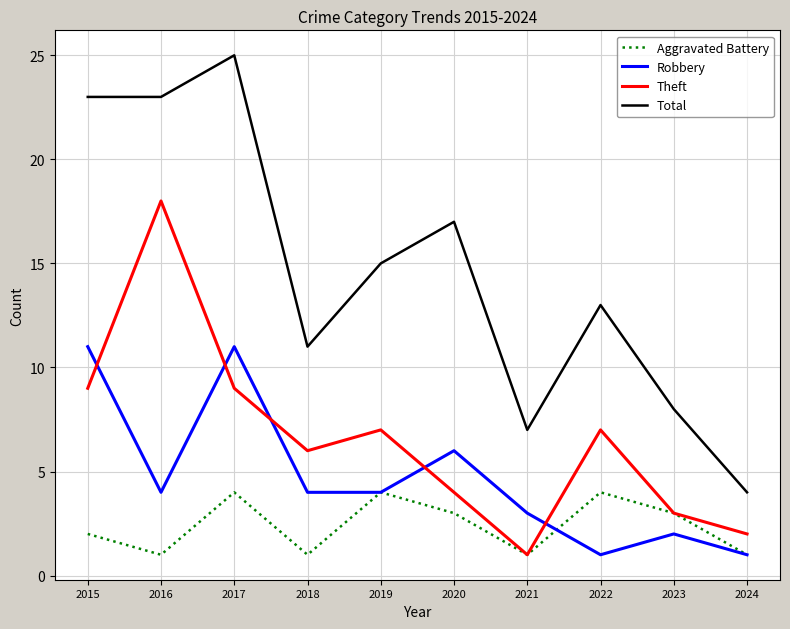

What are all the series names shown in the legend?

Aggravated Battery, Robbery, Theft, Total